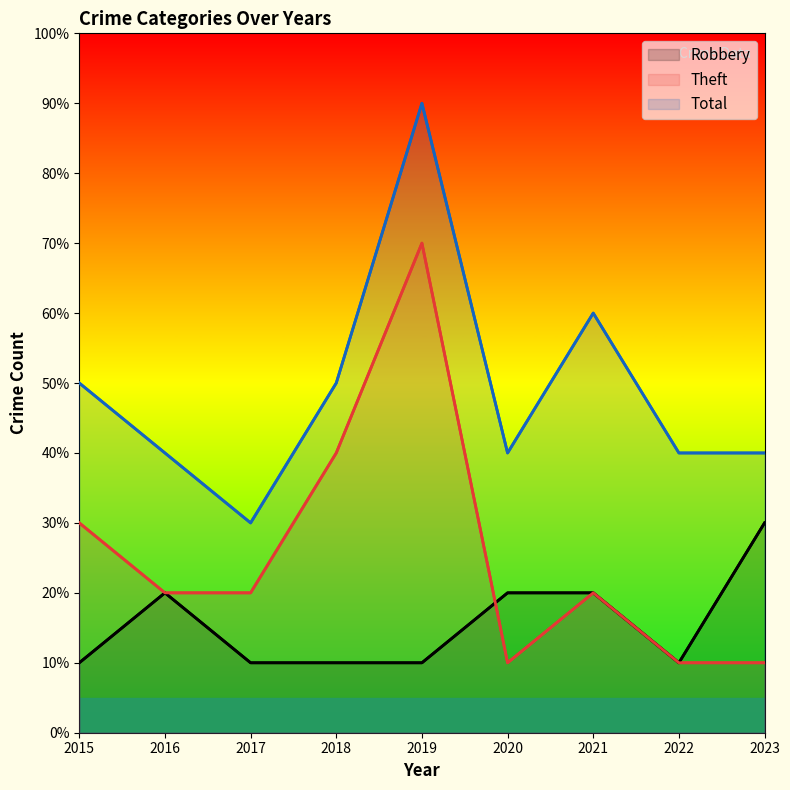

Reading left to right, what are all the values shown in this chart?

Robbery: 2015=1	2016=2	2017=1	2018=1	2019=1	2020=2	2021=2	2022=1	2023=3
Theft: 2015=3	2016=2	2017=2	2018=4	2019=7	2020=1	2021=2	2022=1	2023=1
Total: 2015=5	2016=4	2017=3	2018=5	2019=9	2020=4	2021=6	2022=4	2023=4